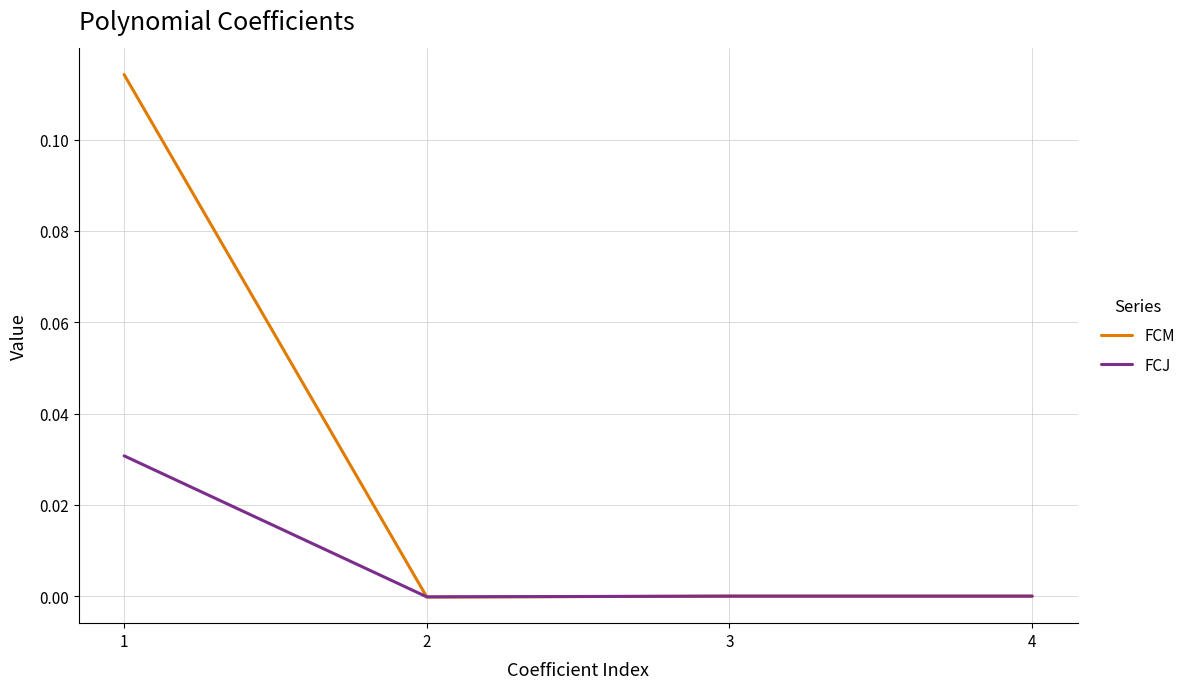

Which series has the widest spread of values?

FCM